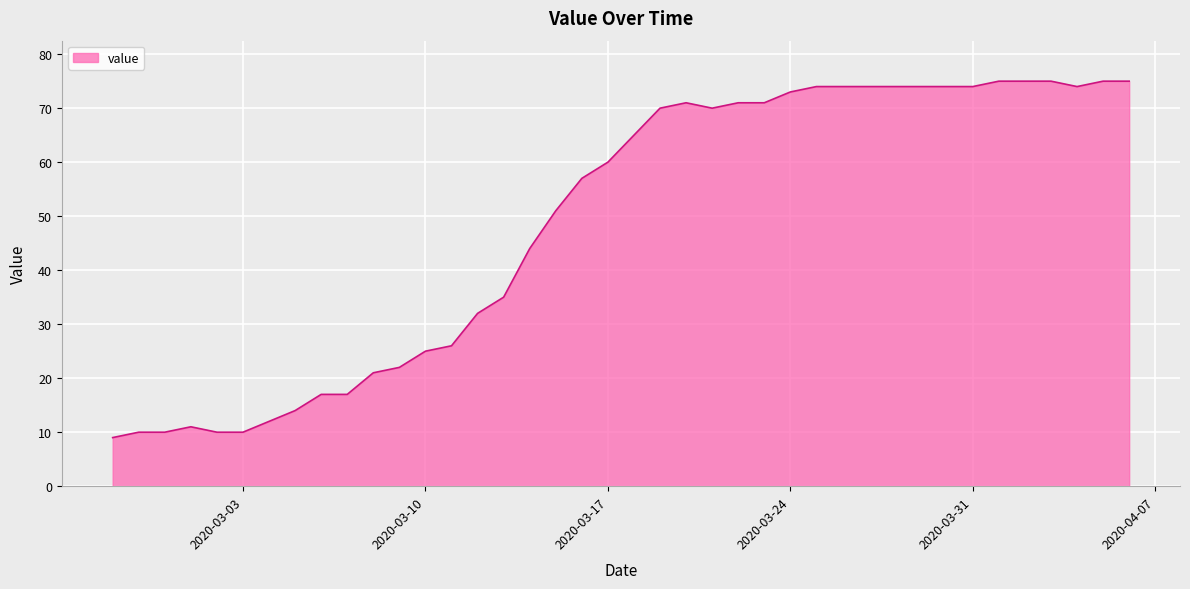

Reading right to left, extract all data points from this chart.

75	75	74	75	75	75	74	74	74	74	74	74	74	73	71	71	70	71	70	65	60	57	51	44	35	32	26	25	22	21	17	17	14	12	10	10	11	10	10	9